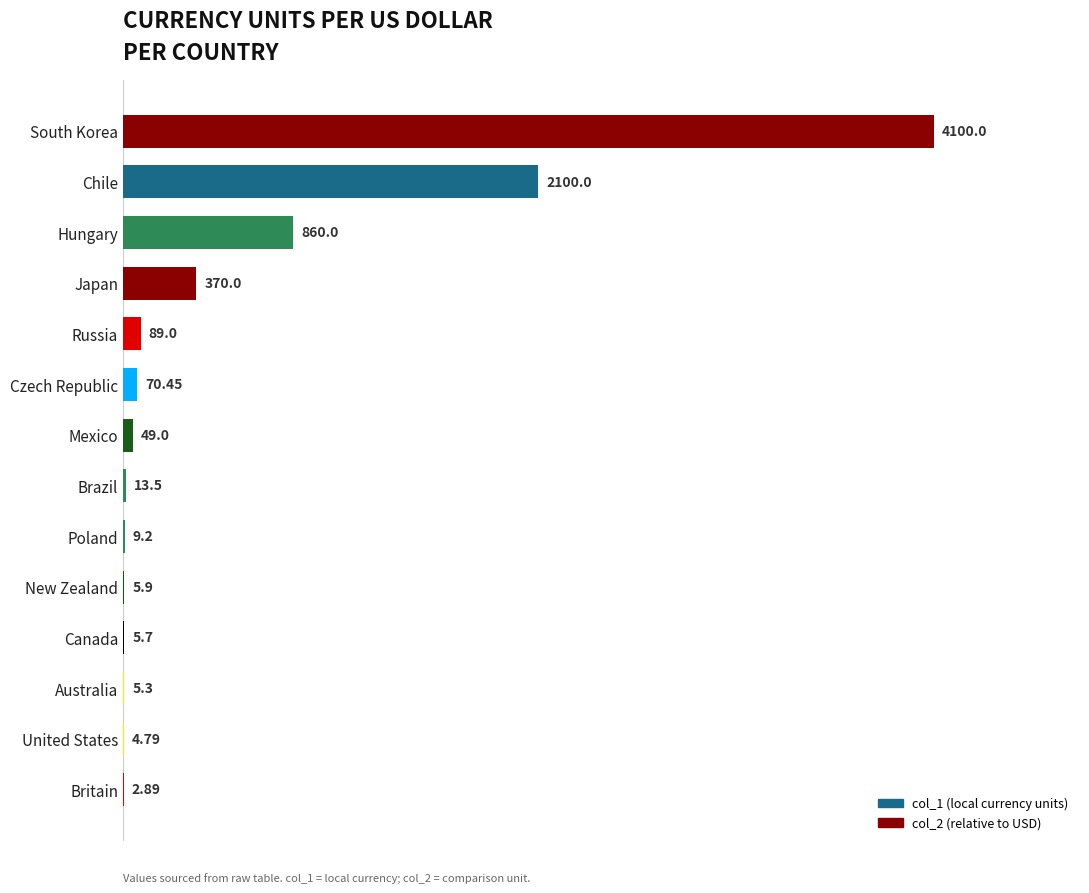

What is the greatest value displayed?

4100.0